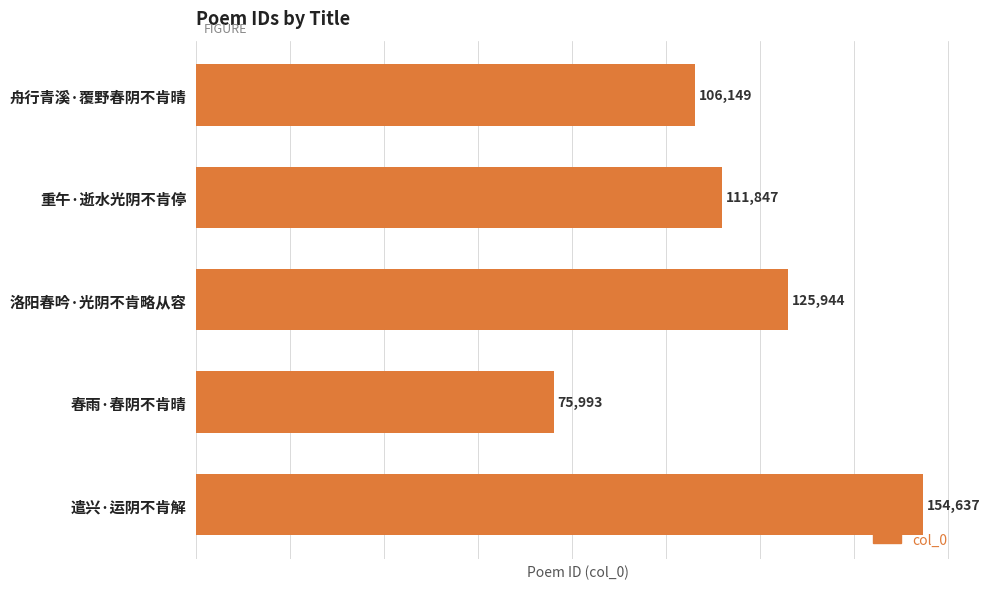

What is the difference between the second highest and minimum values?

49951